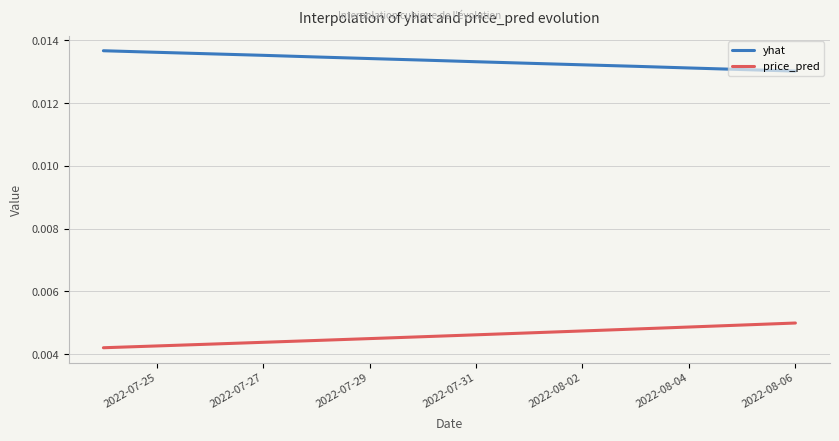

True or false: yhat and price_pred intersect in this chart.

False